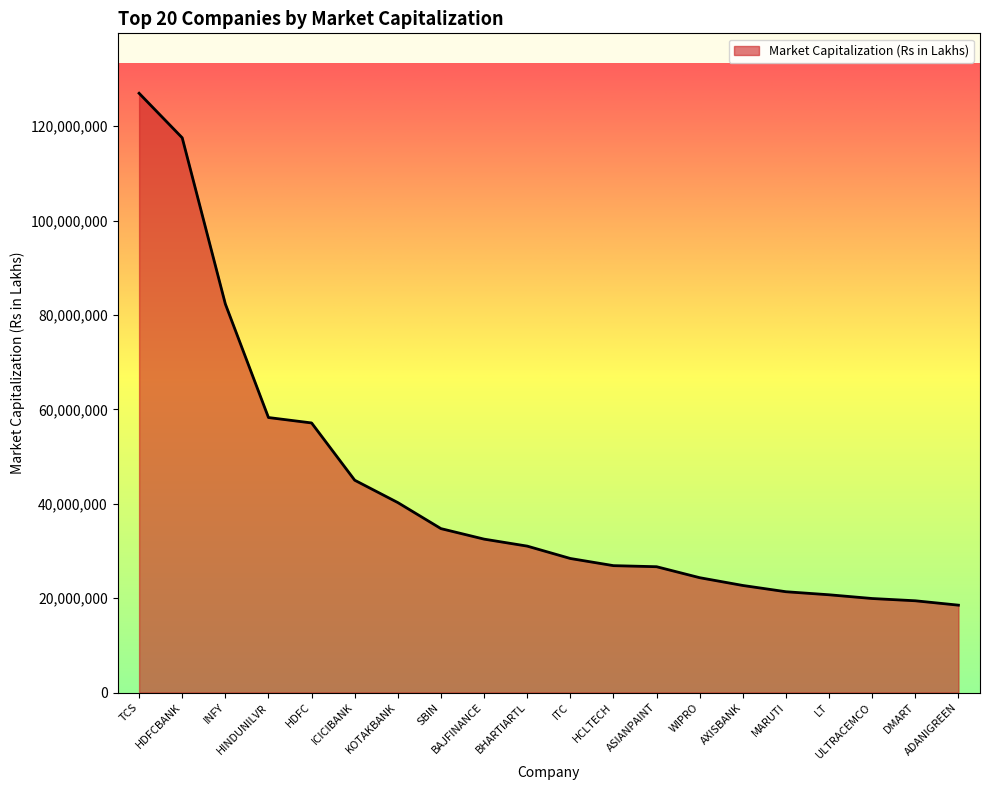

What is the difference between the maximum and minimum values?

108465159